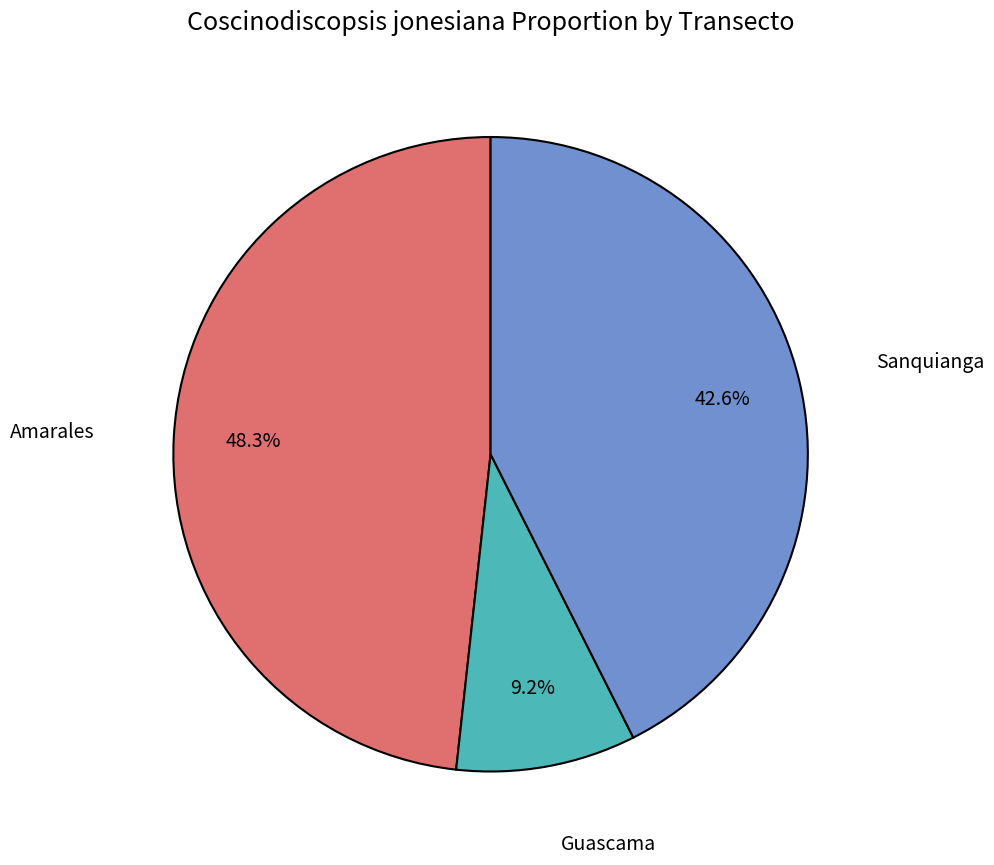

Does any single category account for the majority?

No